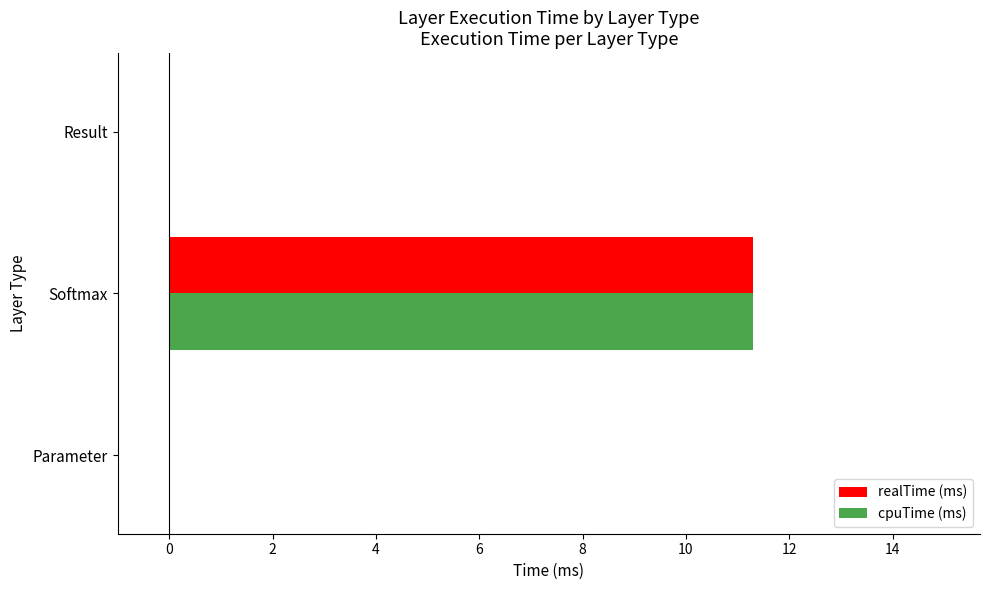

What is the sum of all cpuTime (ms) values?

11.3